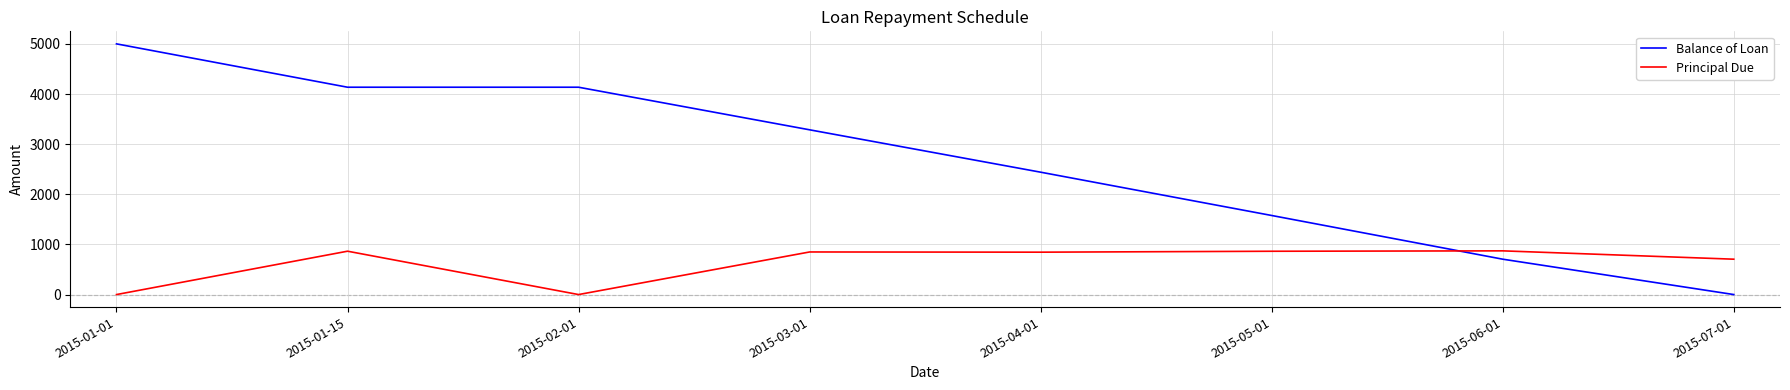

Which series ends up on top after the final intersection of Balance of Loan and Principal Due?

Principal Due